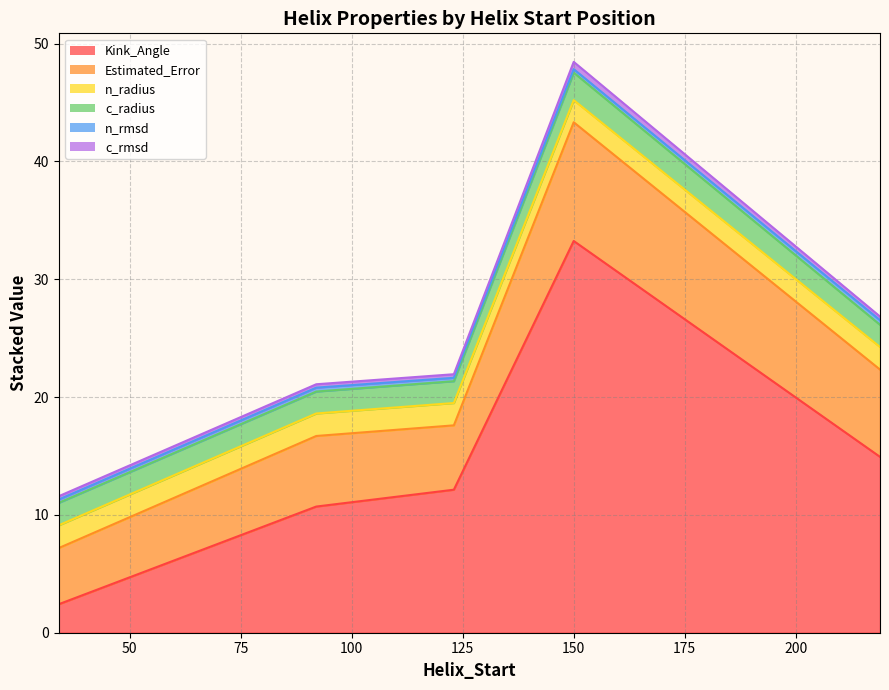

What are all the series names shown in the legend?

Kink_Angle, n_rmsd, c_radius, Estimated_Error, n_radius, c_rmsd